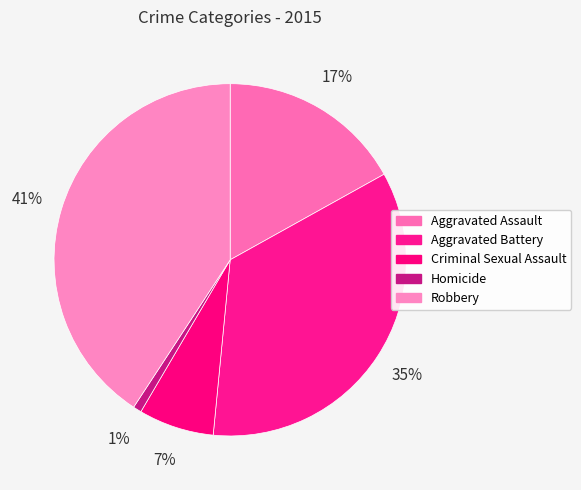

Which slice is the smallest?

Homicide